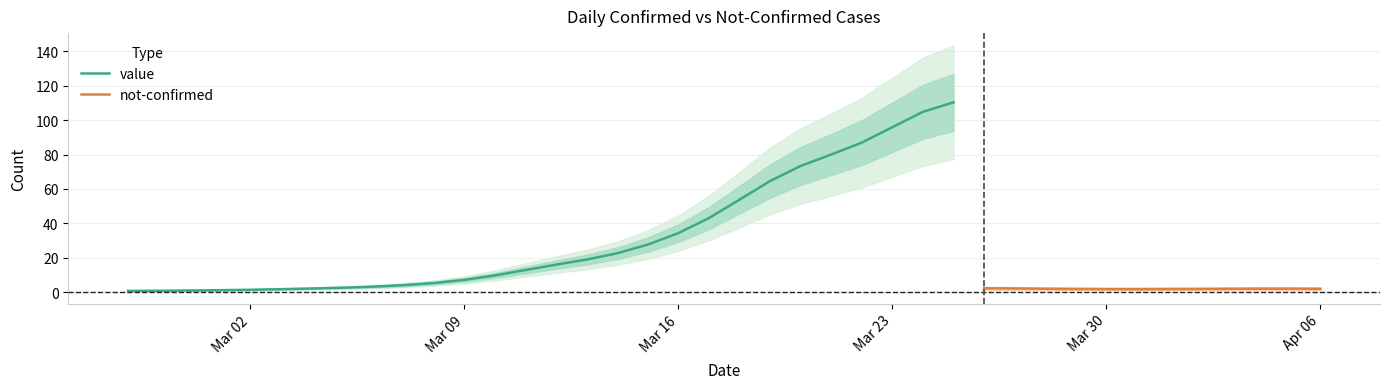

Where is the first local minimum for value?

2020-02-28